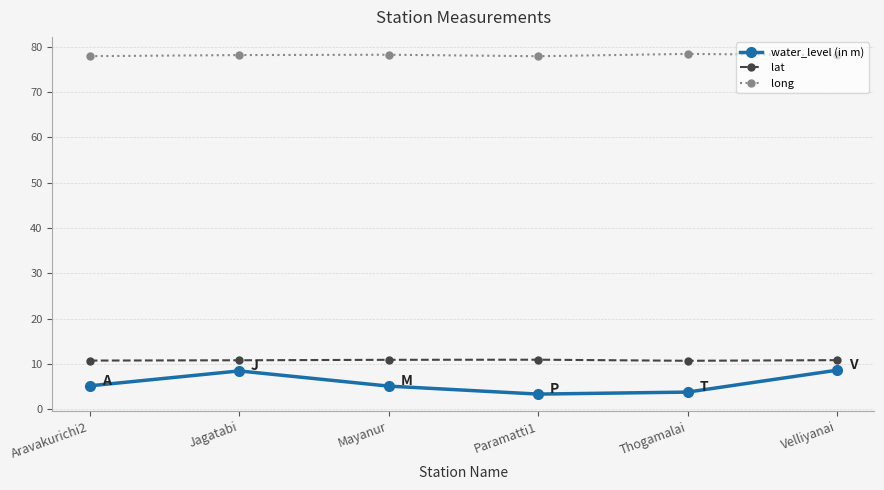

Is this an area chart (filled region under the line)?

No